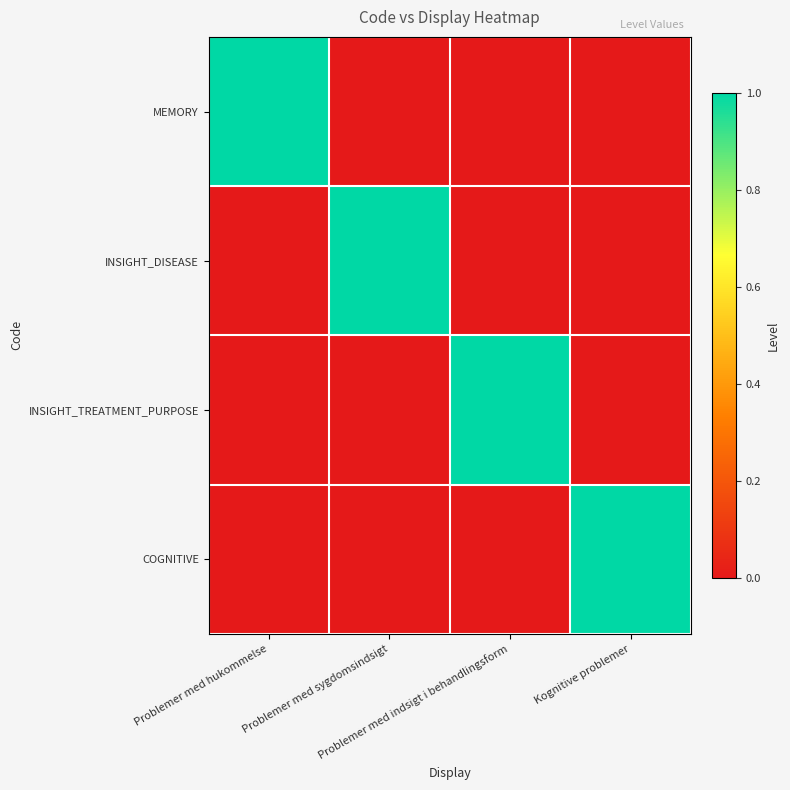

Between Problemer med hukommelse and Kognitive problemer, which series saw the biggest shift?

MEMORY